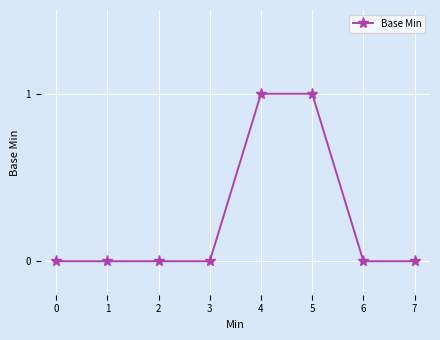

How many categories are shown in the chart?

8